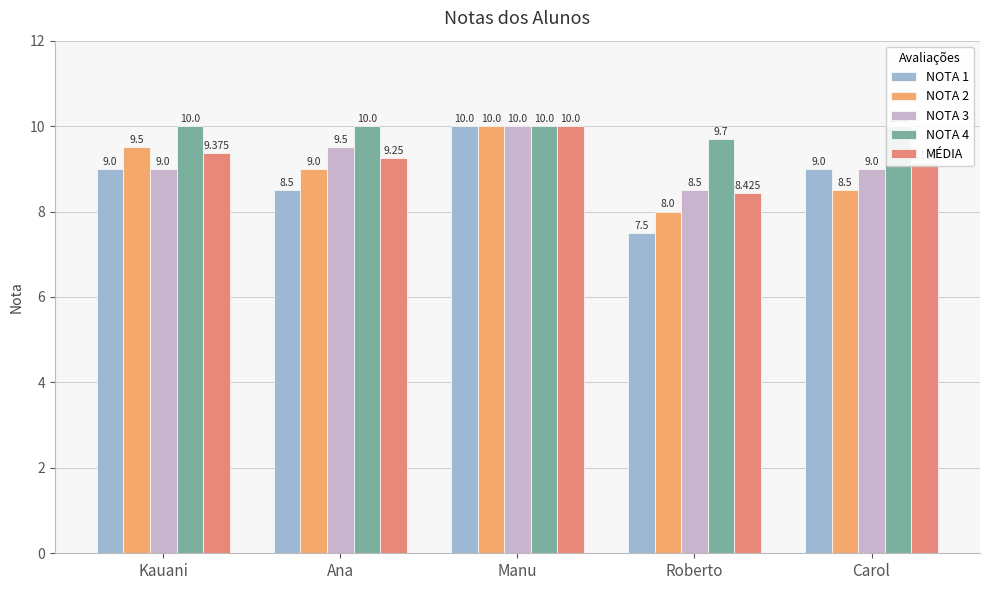

What is the label of the 5th bar from the left?

Carol